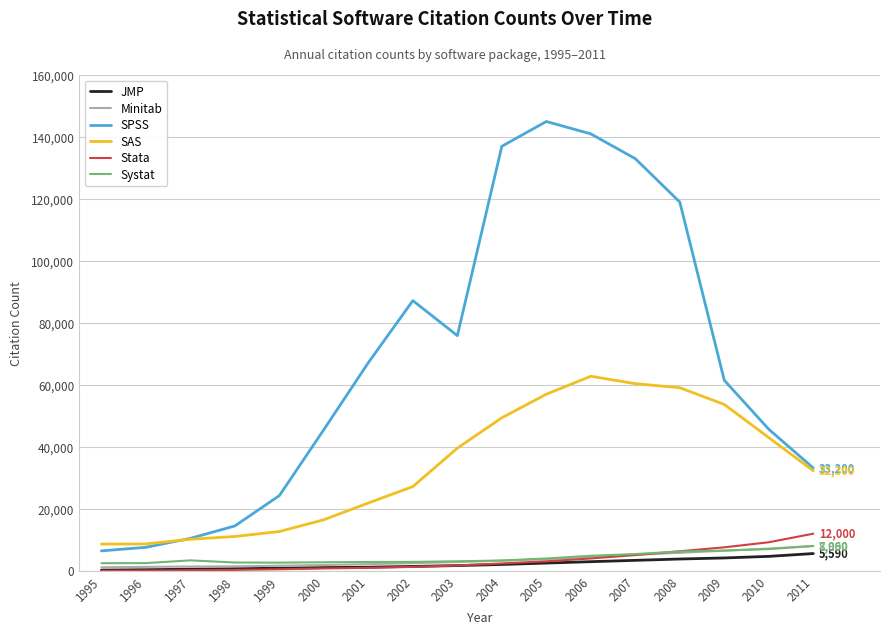

Which series has the largest range (max minus min)?

SPSS